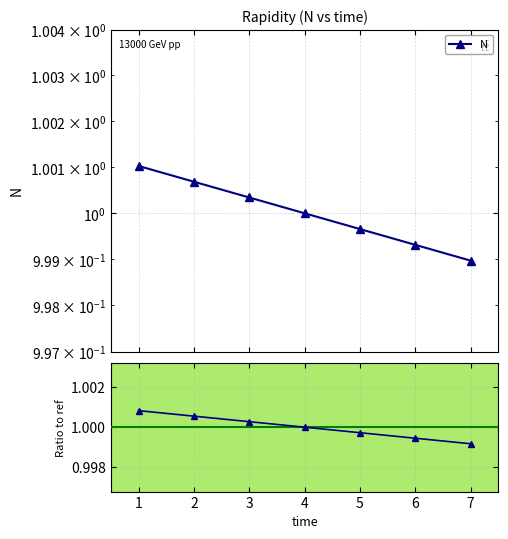

True or false: N / ref and N intersect in this chart.

False